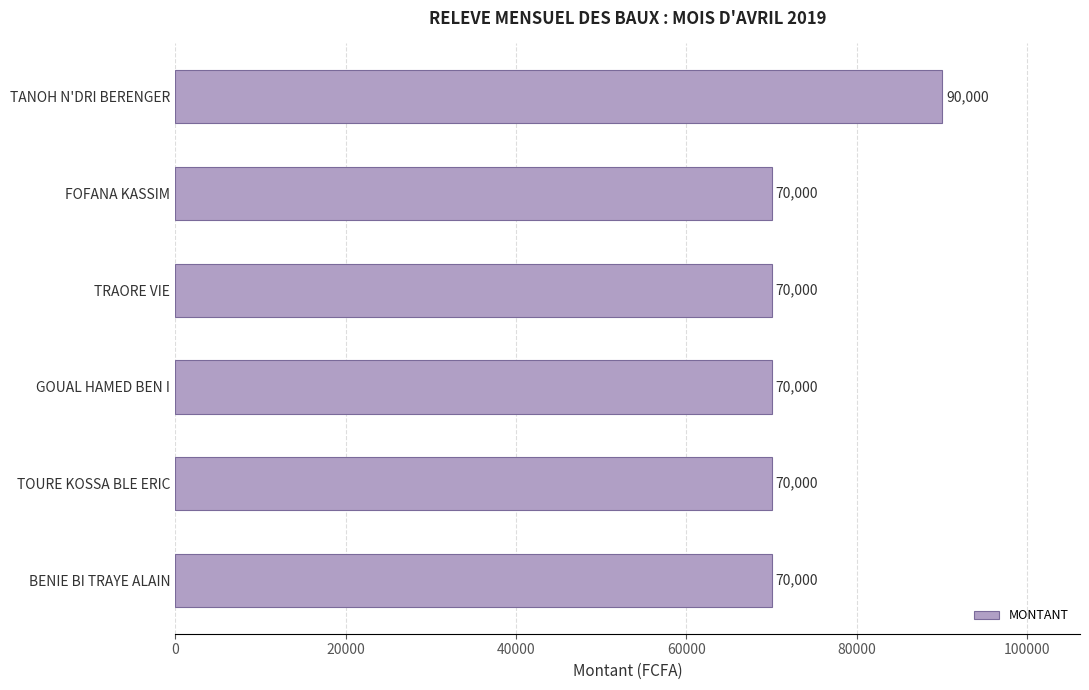

What is the difference between the maximum and minimum values?

20000